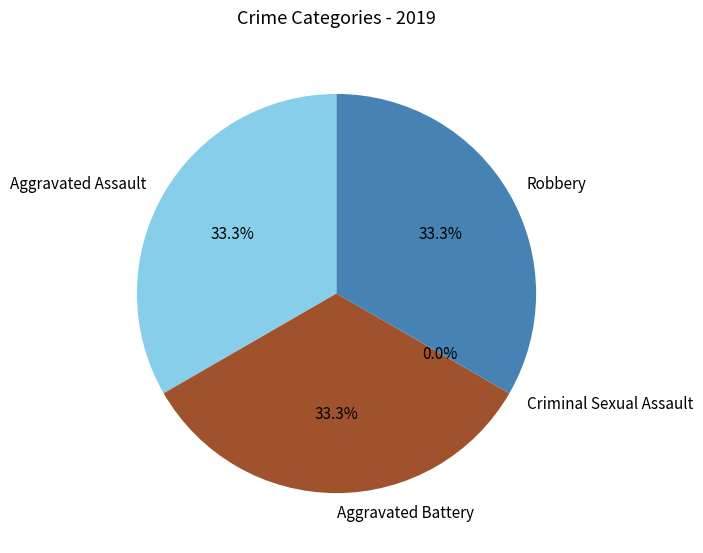

Is it true that Robbery is 39% of the pie?

False